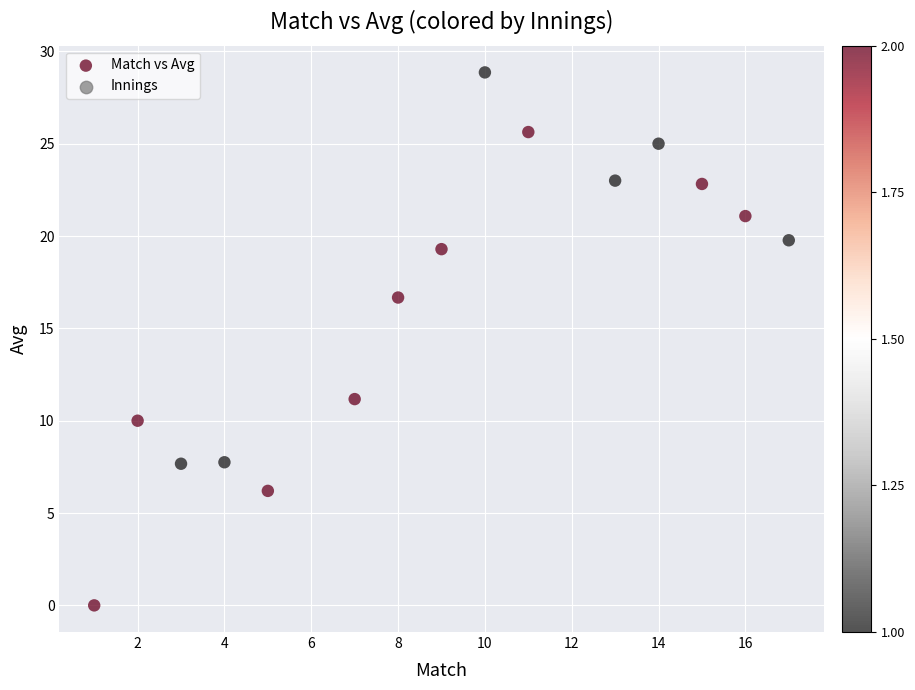

What is the range of Y values (max minus min)?

28.9